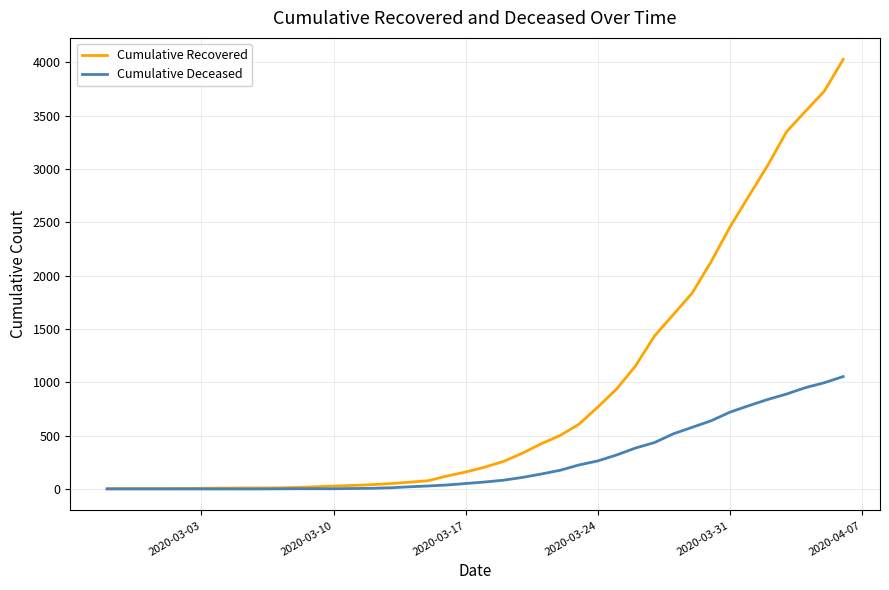

Rank the series by their average value, from lowest to highest.

Cumulative Deceased, Cumulative Recovered